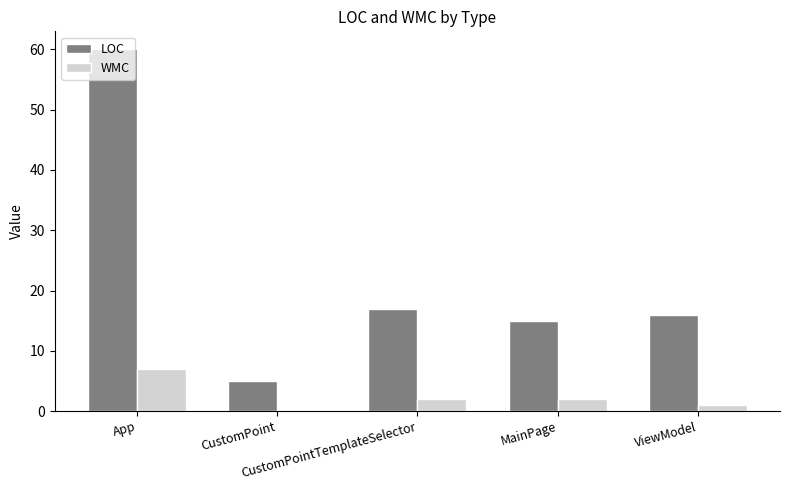

What is the maximum value for LOC?

60